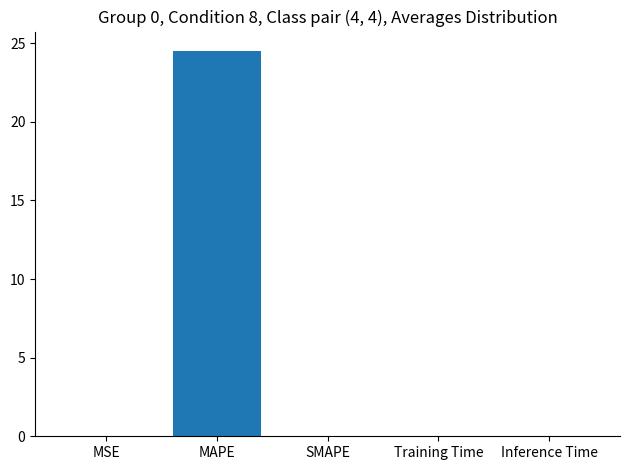

Which category has the highest value across all series?

MAPE